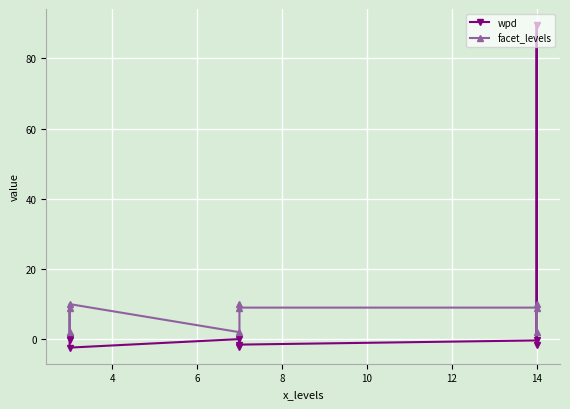

What is the sum of all wpd values?

81.3